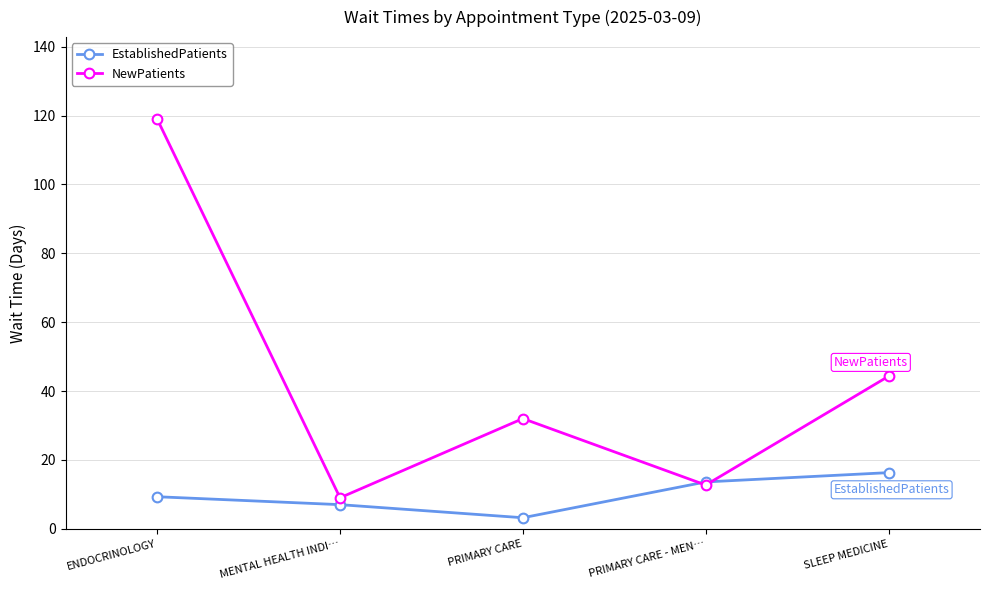

What is the smallest value displayed?

3.2